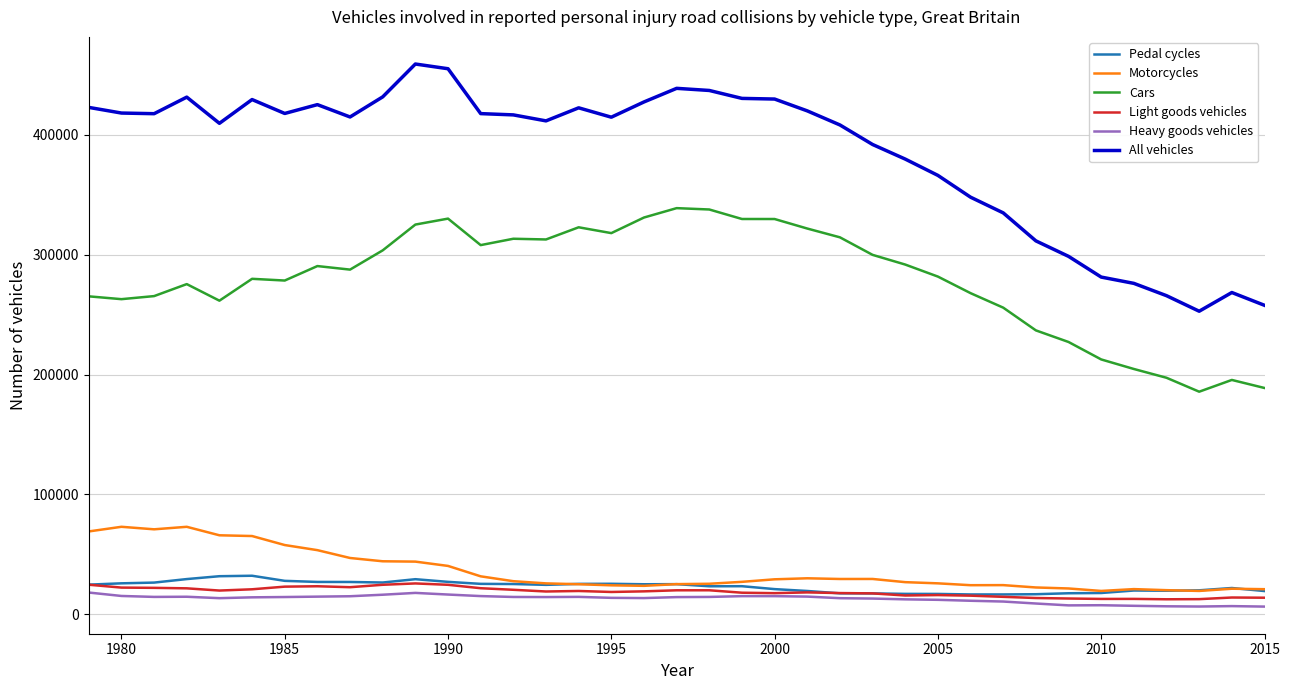

What is the sum of all Cars values?

10352784